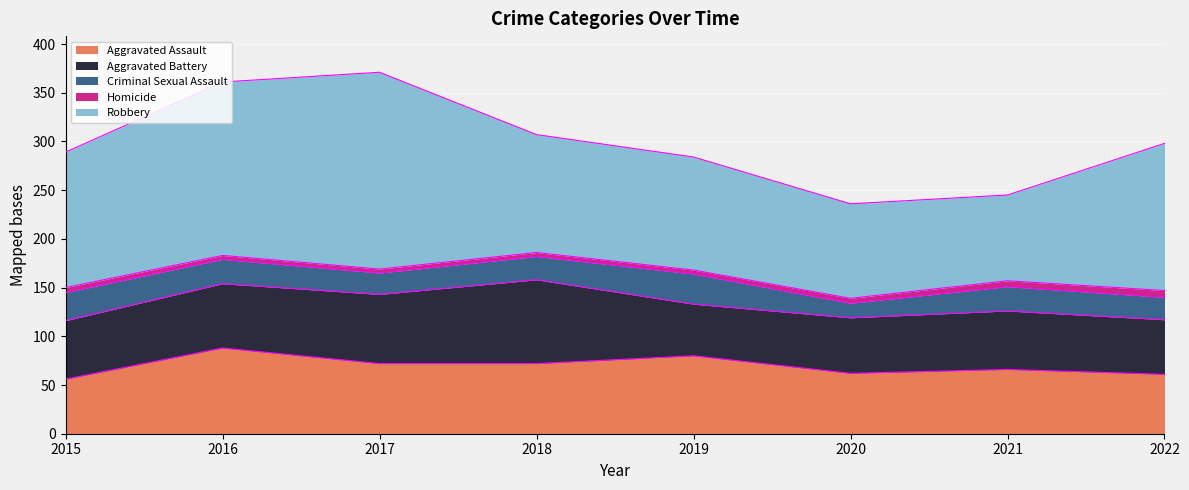

Which series has the widest spread of values?

Robbery